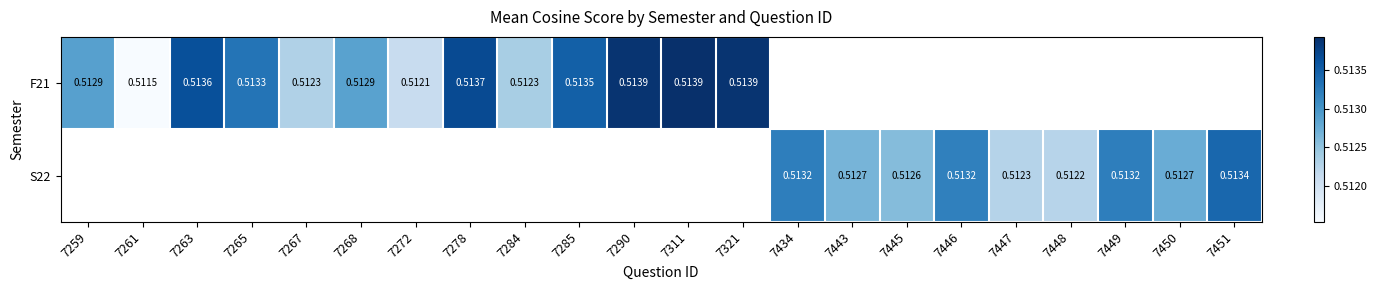

Is the value of S22 at 7272 greater than the value of F21 at 7285?

No